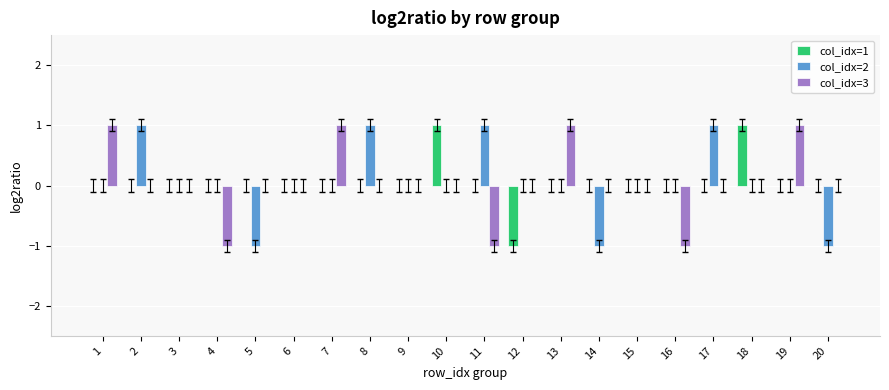

Reading left to right, transcribe all the data shown in this chart.

col_idx=1: 0	0	0	0	0	0	0	0	0	1	0	-1	0	0	0	0	0	1	0	0
col_idx=2: 0	1	0	0	-1	0	0	1	0	0	1	0	0	-1	0	0	1	0	0	-1
col_idx=3: 1	0	0	-1	0	0	1	0	0	0	-1	0	1	0	0	-1	0	0	1	0